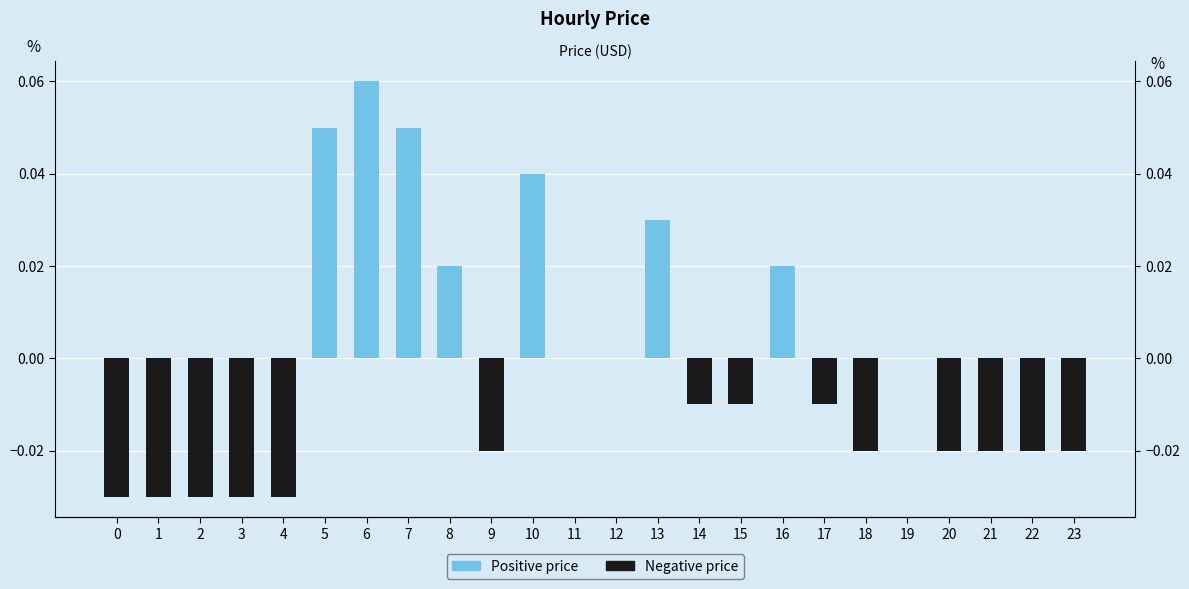

What is the sum of all Negative price values?

-0.3